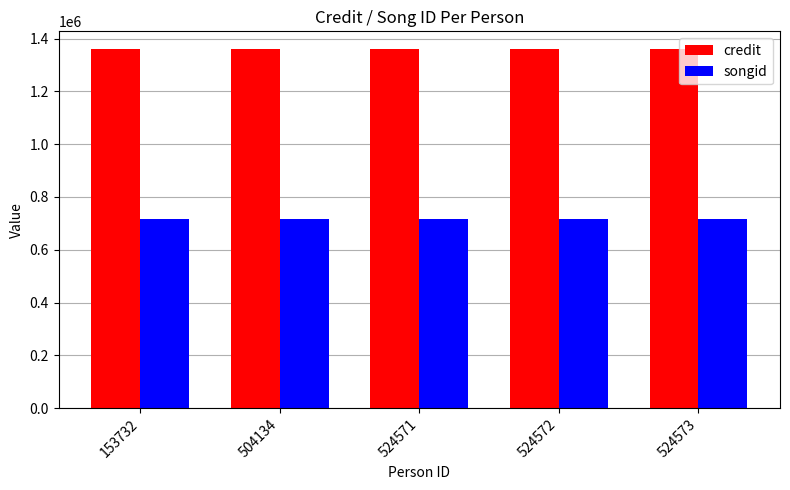

Reading left to right, transcribe all the data shown in this chart.

credit: 1359288	1359288	1359288	1359288	1359288
songid: 714708	714708	714708	714708	714708